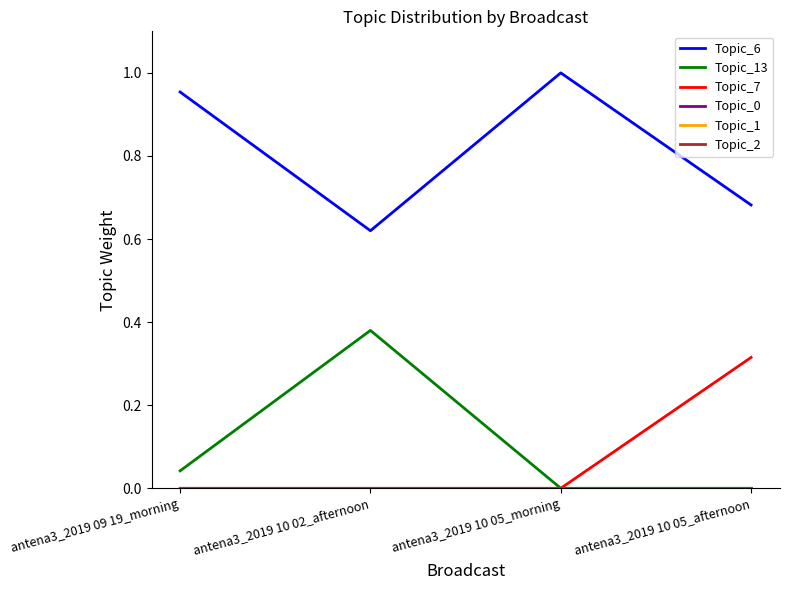

Does the chart have visible grid lines?

No